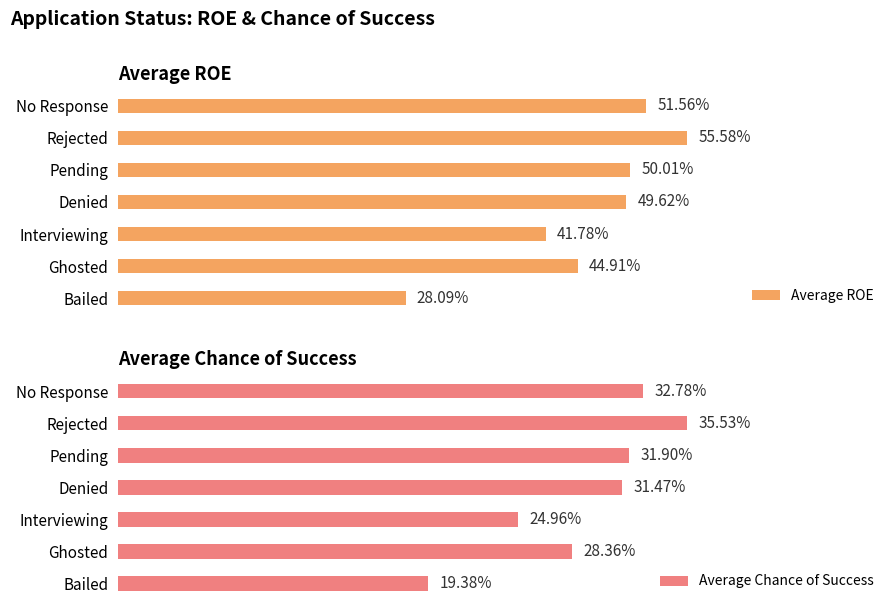

Rank the series by their maximum value, from lowest to highest.

Average Chance of Success, Average ROE